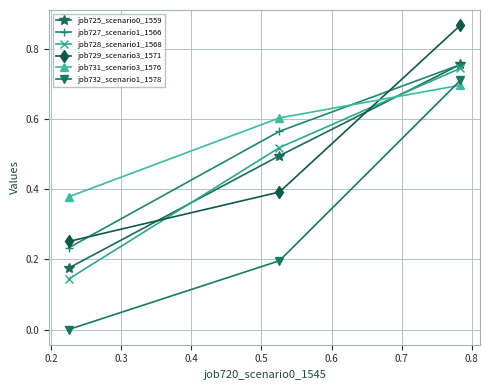

Which series has the widest spread of values?

job732_scenario1_1578